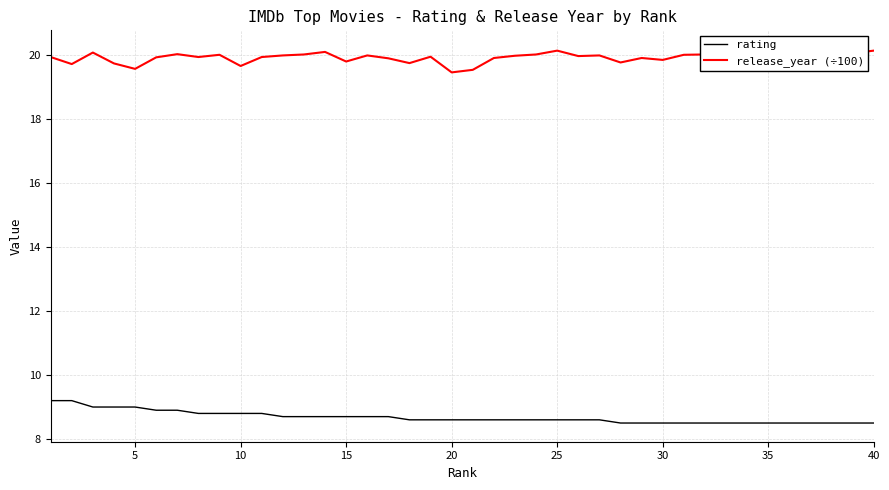

What are all the series names shown in the legend?

rating, release_year (÷100)